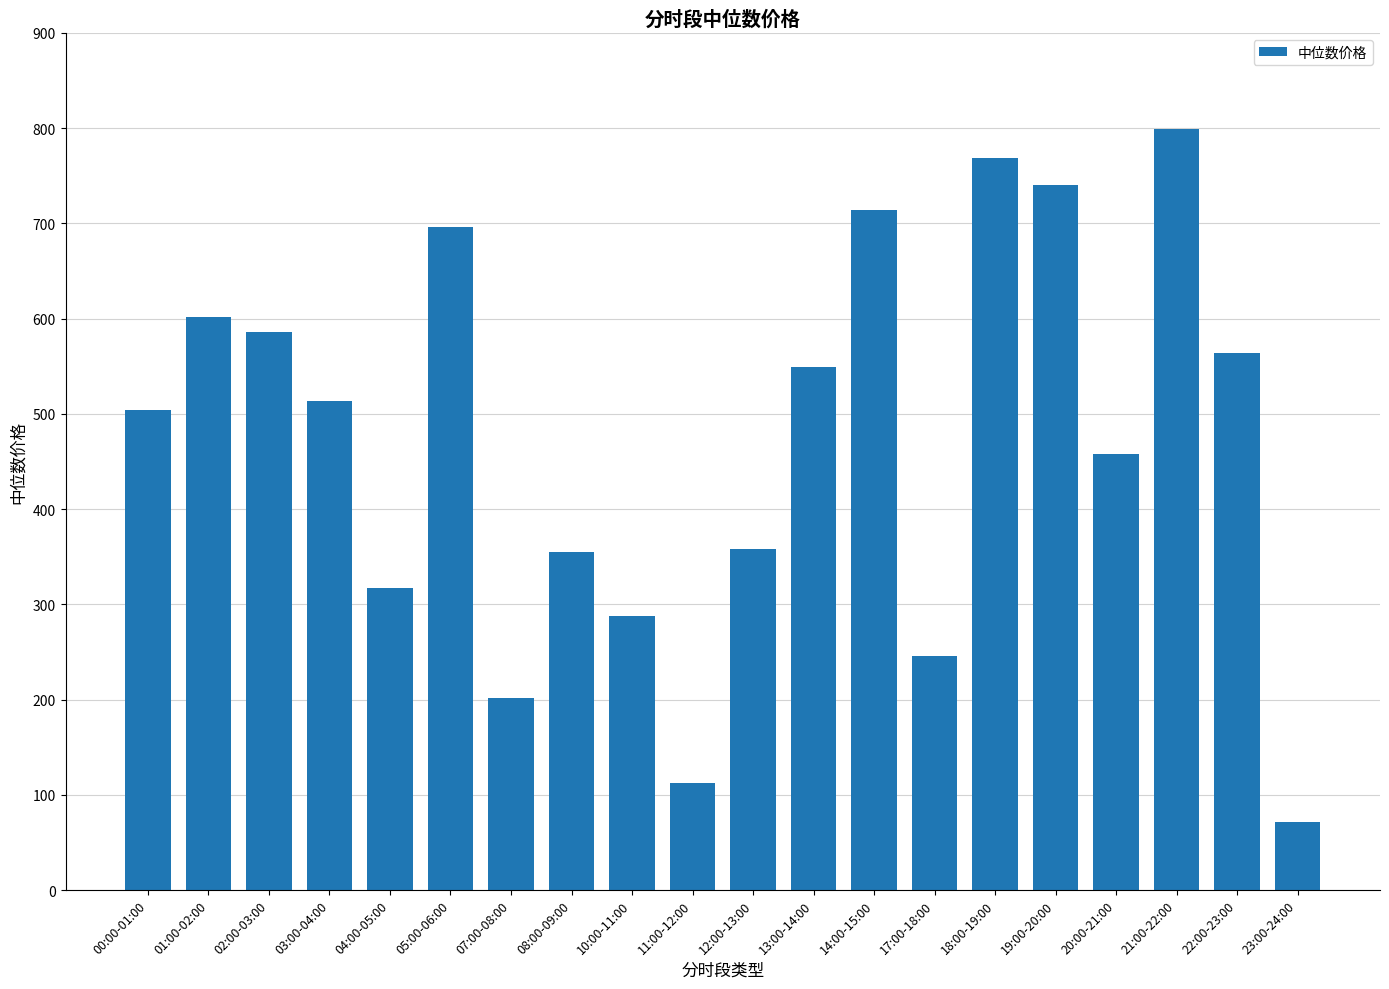

True or false: the data shows 714.5 at 14:00-15:00.

True